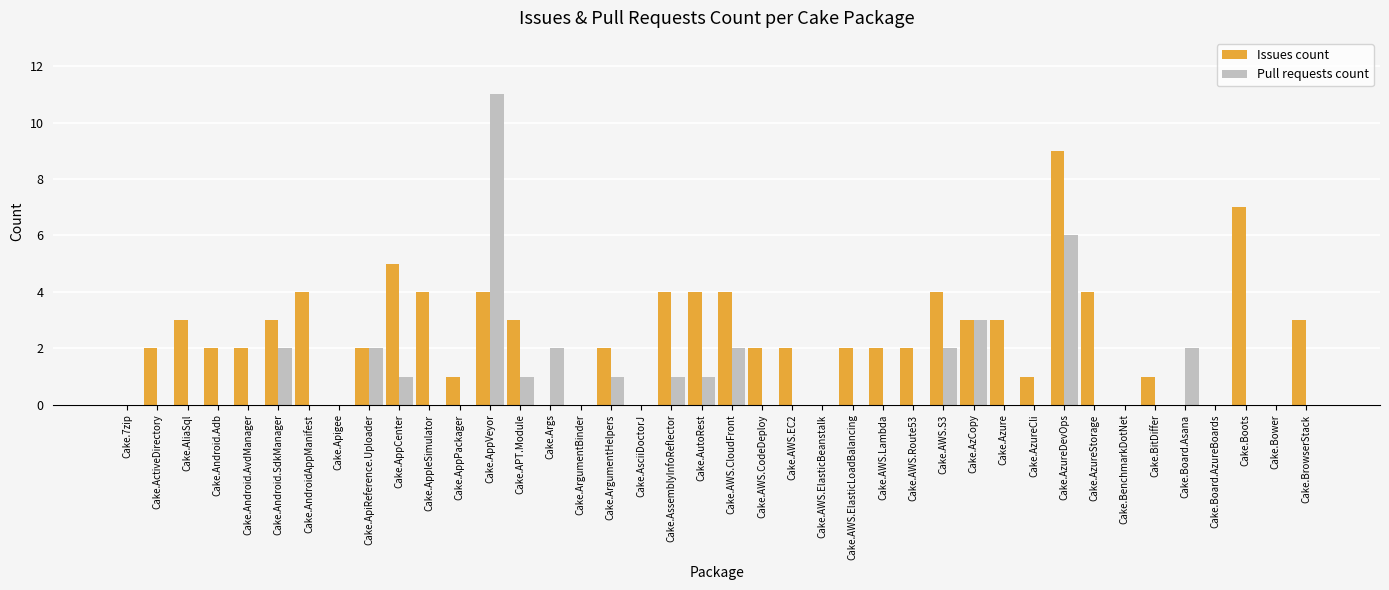

Which series changed the most between Cake.APT.Module and Cake.AzCopy?

Pull requests count